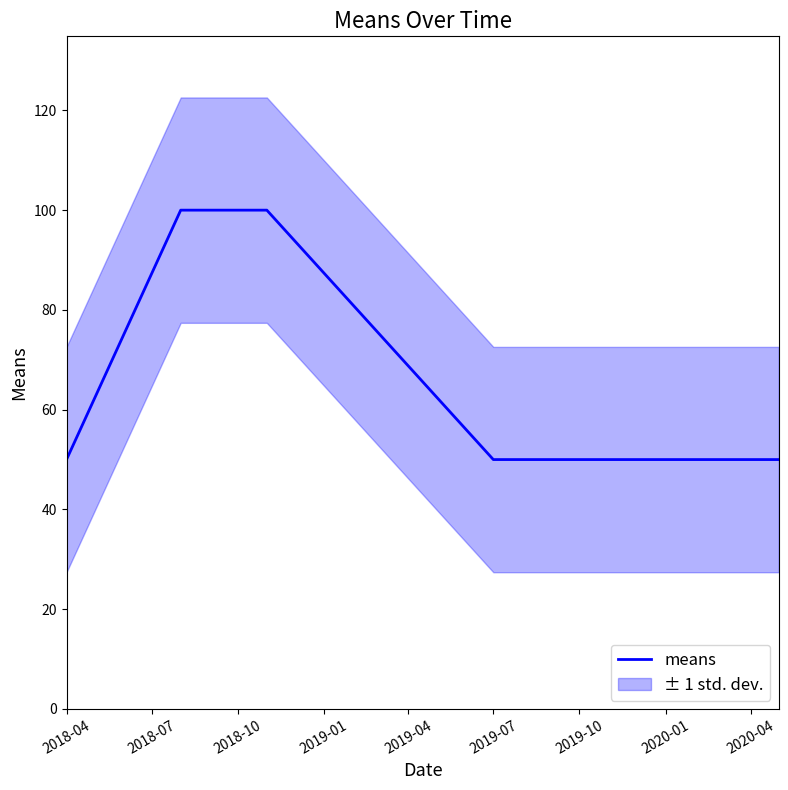

The value of means at 2019-07 is 50. True or false?

True